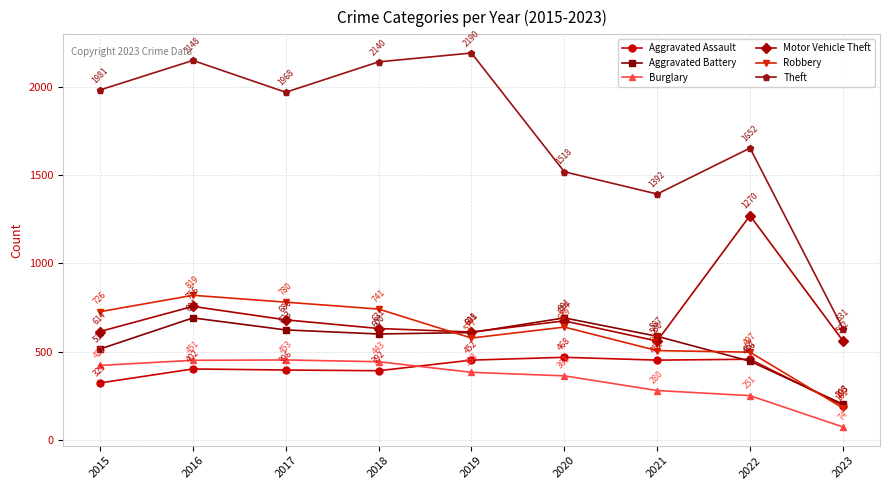

What are all the series names shown in the legend?

Aggravated Assault, Aggravated Battery, Burglary, Motor Vehicle Theft, Robbery, Theft